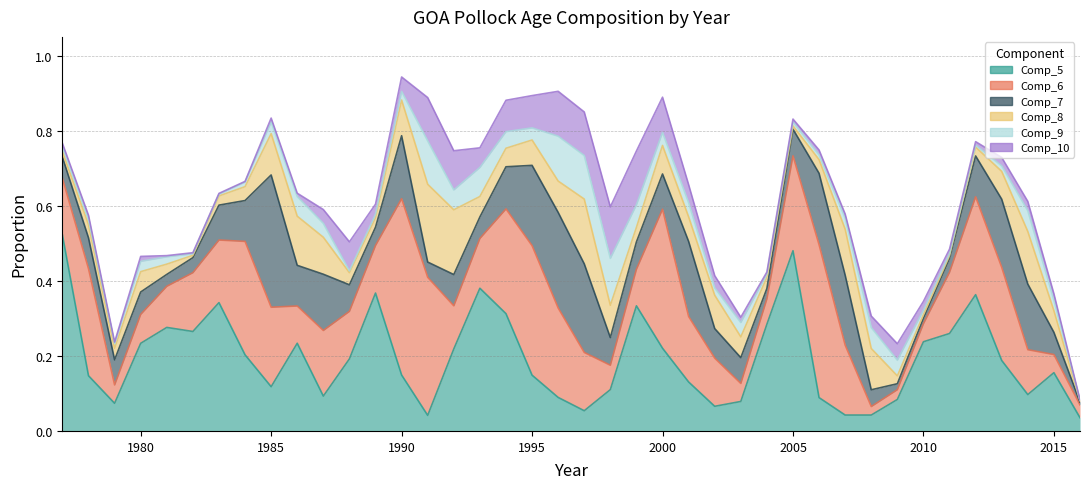

Reading left to right, what are all the values shown in this chart?

Comp_5: 0.5	0.1	0.1	0.2	0.3	0.3	0.3	0.2	0.1	0.2	0.1	0.2	0.4	0.1	0.0	0.2	0.4	0.3	0.1	0.1	0.1	0.1	0.3	0.2	0.1	0.1	0.1	0.3	0.5	0.1	0.0	0.0	0.1	0.2	0.3	0.4	0.2	0.1	0.2	0.0
Comp_6: 0.2	0.3	0.0	0.1	0.1	0.2	0.2	0.3	0.2	0.1	0.2	0.1	0.1	0.5	0.4	0.1	0.1	0.3	0.3	0.2	0.2	0.1	0.1	0.4	0.2	0.1	0.0	0.1	0.3	0.4	0.2	0.0	0.0	0.0	0.2	0.3	0.2	0.1	0.0	0.0
Comp_7: 0.1	0.1	0.1	0.1	0.0	0.0	0.1	0.1	0.4	0.1	0.1	0.1	0.0	0.2	0.0	0.1	0.1	0.1	0.2	0.3	0.2	0.1	0.1	0.1	0.2	0.1	0.1	0.0	0.1	0.2	0.2	0.0	0.0	0.0	0.0	0.1	0.2	0.2	0.1	0.0
Comp_8: 0.0	0.0	0.0	0.1	0.0	0.0	0.0	0.0	0.1	0.1	0.1	0.0	0.0	0.1	0.2	0.2	0.1	0.0	0.1	0.1	0.2	0.1	0.0	0.1	0.1	0.1	0.1	0.0	0.0	0.0	0.1	0.1	0.0	0.0	0.0	0.0	0.1	0.1	0.1	0.0
Comp_9: 0.0	0.0	0.0	0.0	0.0	0.0	0.0	0.0	0.0	0.1	0.0	0.0	0.0	0.0	0.1	0.1	0.1	0.0	0.0	0.1	0.1	0.1	0.1	0.0	0.0	0.0	0.0	0.0	0.0	0.0	0.0	0.1	0.0	0.0	0.0	0.0	0.0	0.1	0.0	0.0
Comp_10: 0.0	0.0	0.0	0.0	0.0	0.0	0.0	0.0	0.0	0.0	0.0	0.1	0.0	0.0	0.1	0.1	0.1	0.1	0.1	0.1	0.1	0.1	0.1	0.1	0.0	0.0	0.0	0.0	0.0	0.0	0.0	0.0	0.0	0.0	0.0	0.0	0.0	0.0	0.0	0.0